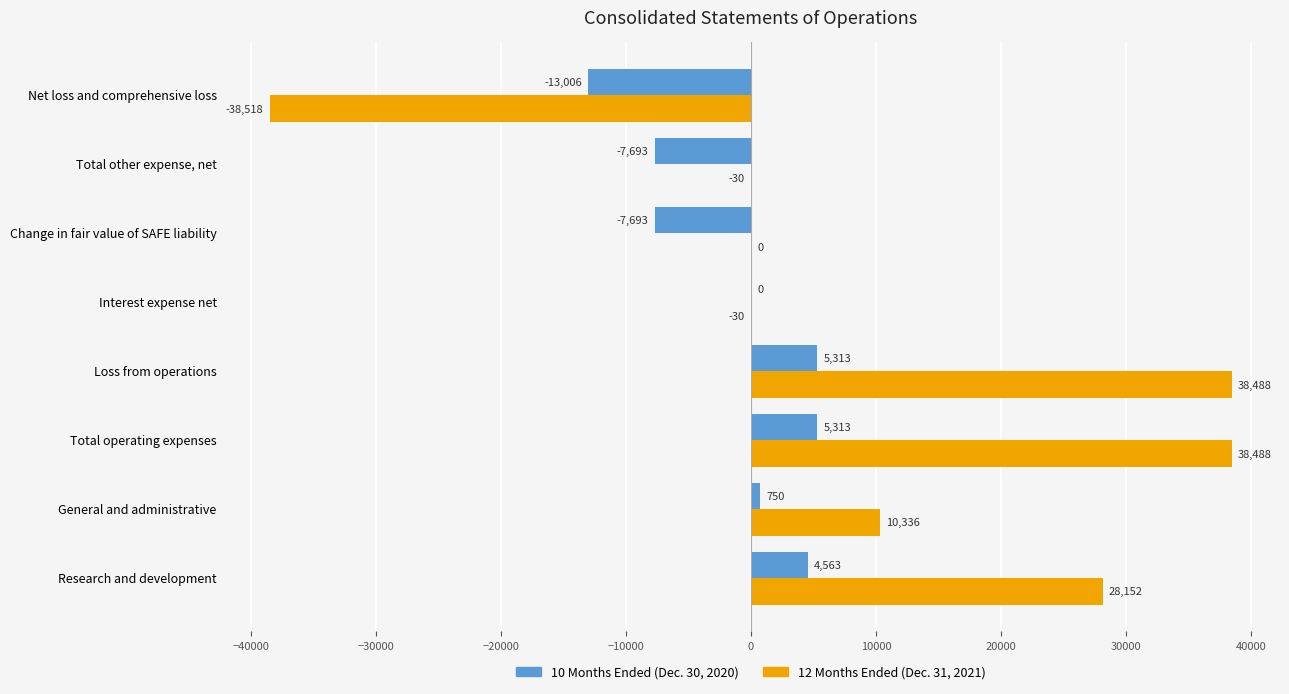

What is the approximate value of 10 Months Ended (Dec. 30, 2020) at Change in fair value of SAFE liability, to the nearest 10?

-7690